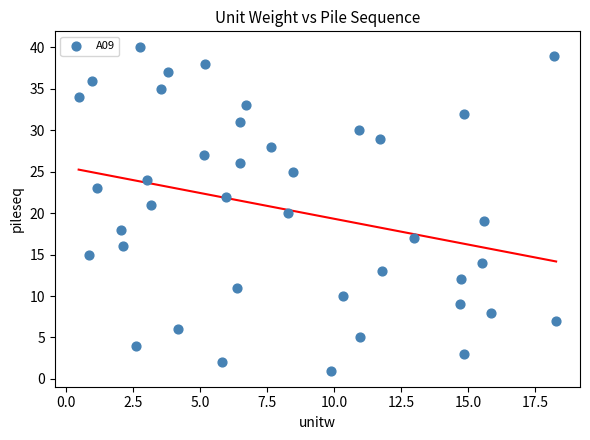

How many data points are displayed?

40